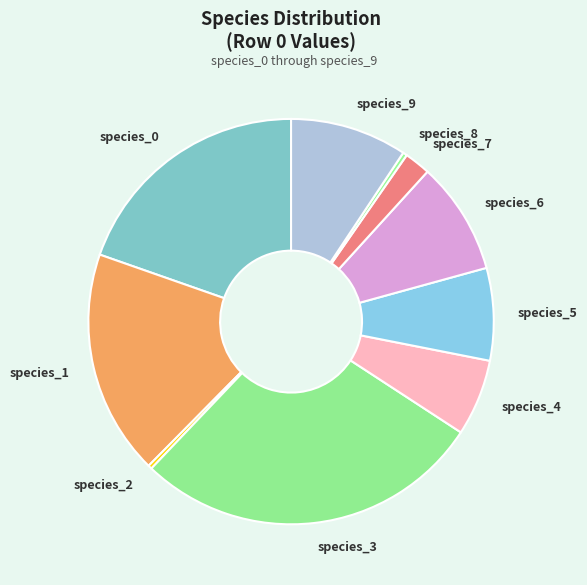

The species_9 slice represents 2% of the pie. True or false?

False